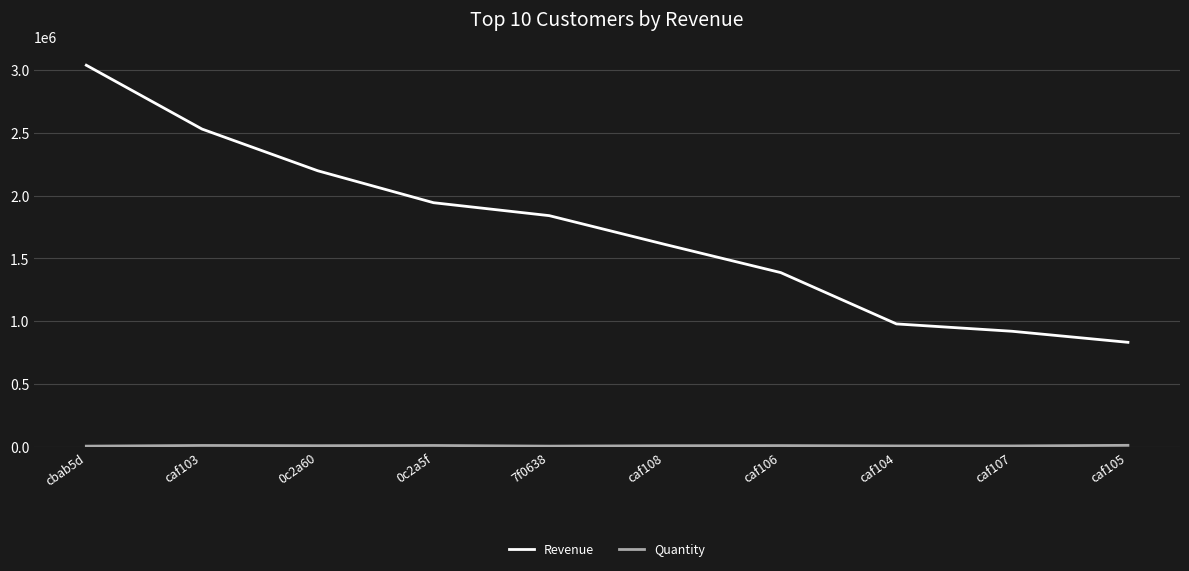

Which category has the highest value across all series?

cbab5d